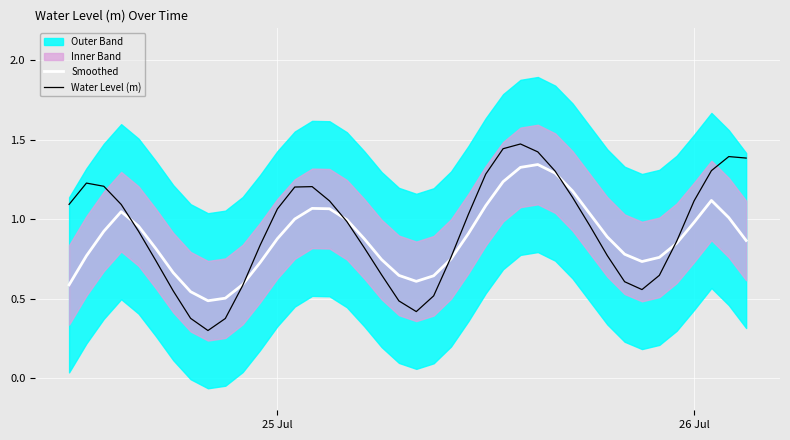

Is it true that Water Level (m) equals 0.3 at 26 Jul?

False